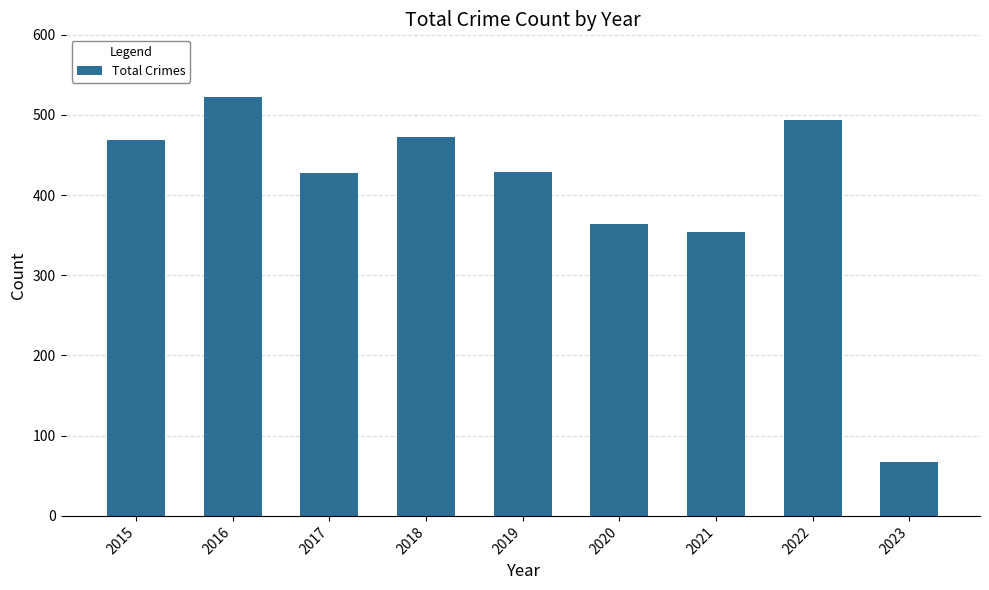

What is the change in value from 2016 to 2021?

-168